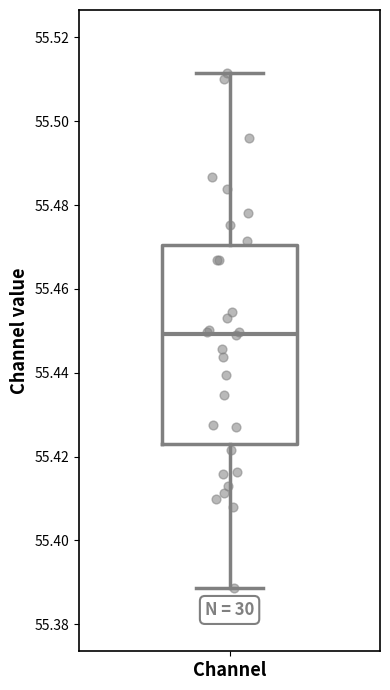

Transcribe this box plot: give where the median line is, the range the box spans, and where the two whiskers end, as read against the y-axis. The values are not printed on the chart, so give them approximately, as read against the axis.

median 55.450, box 55.422 to 55.470, whiskers 55.388 to 55.512